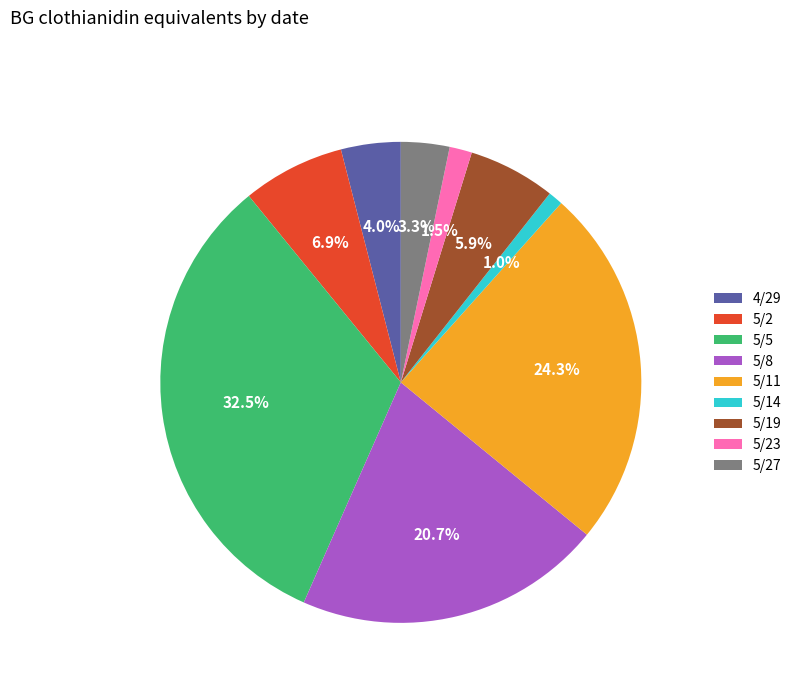

Does any single category account for the majority?

No